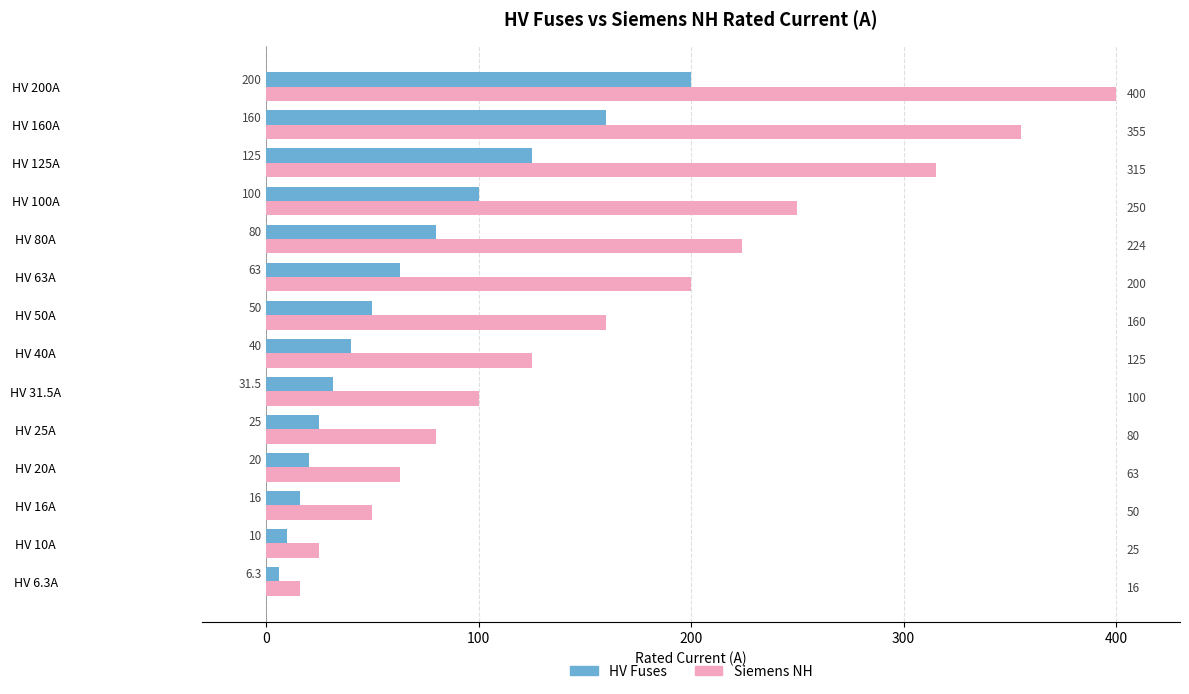

At which label does HV Fuses reach its minimum?

HV 6.3A